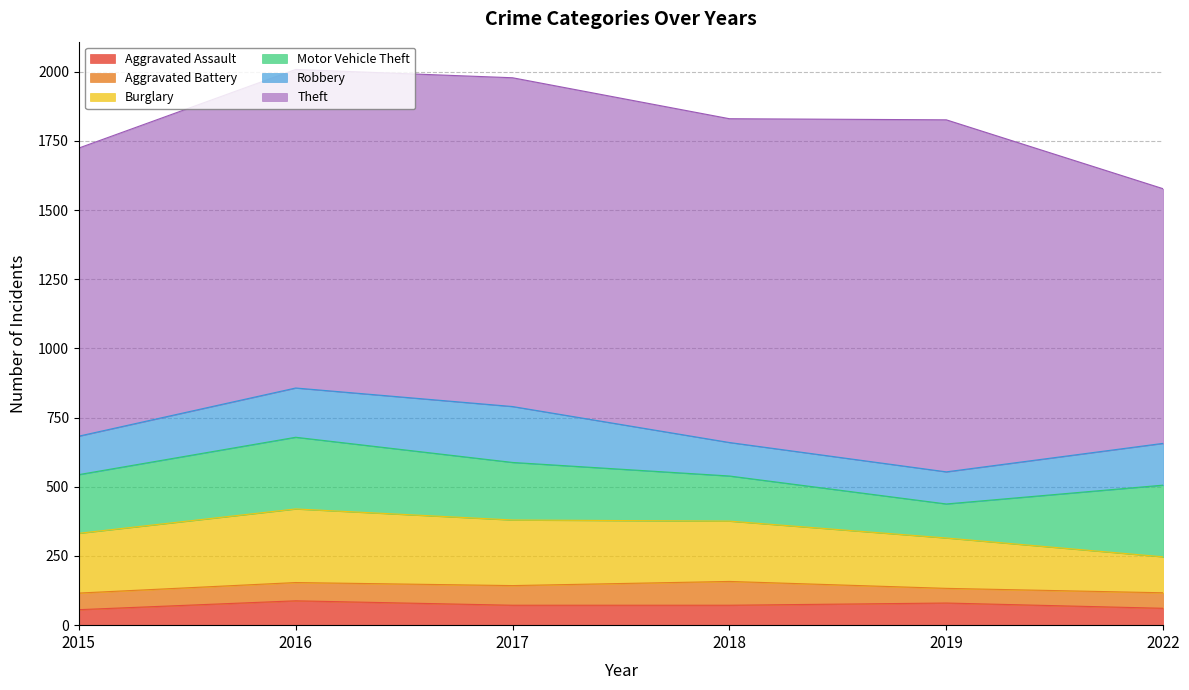

What is the spread (max minus min) of values at 2015?

985